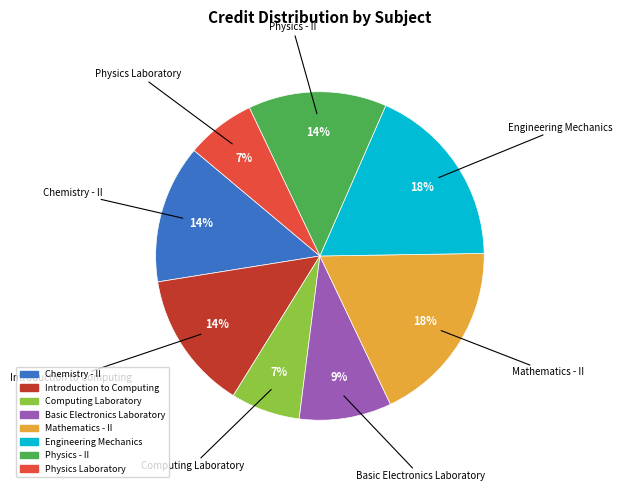

Which has a higher value, Physics Laboratory or Introduction to Computing?

Introduction to Computing